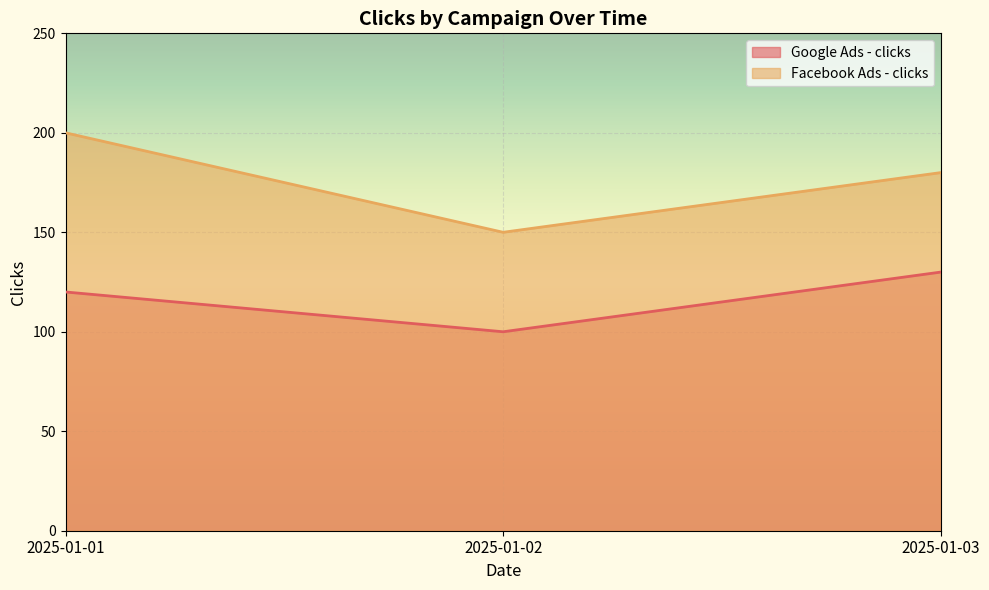

True or false: Facebook Ads - clicks has a value of 59 at 2025-01-02.

False